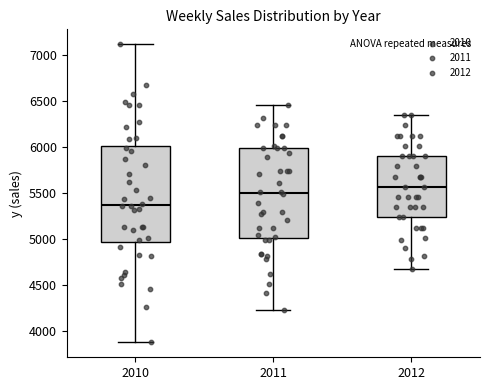

Comparing the boxes themselves (not the whiskers), which one is the tallest?

2010